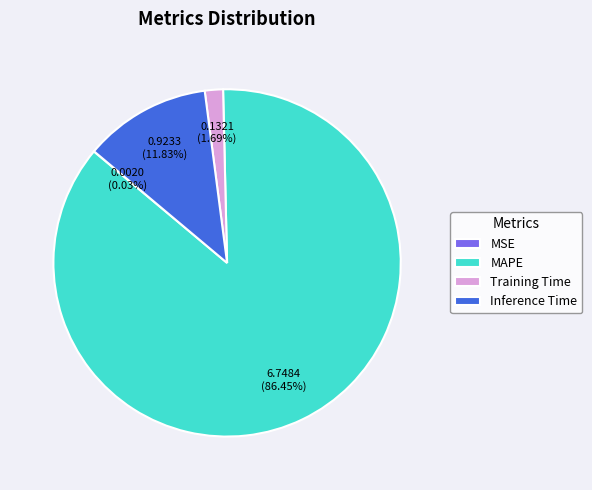

Which has a higher value, Training Time or Inference Time?

Inference Time